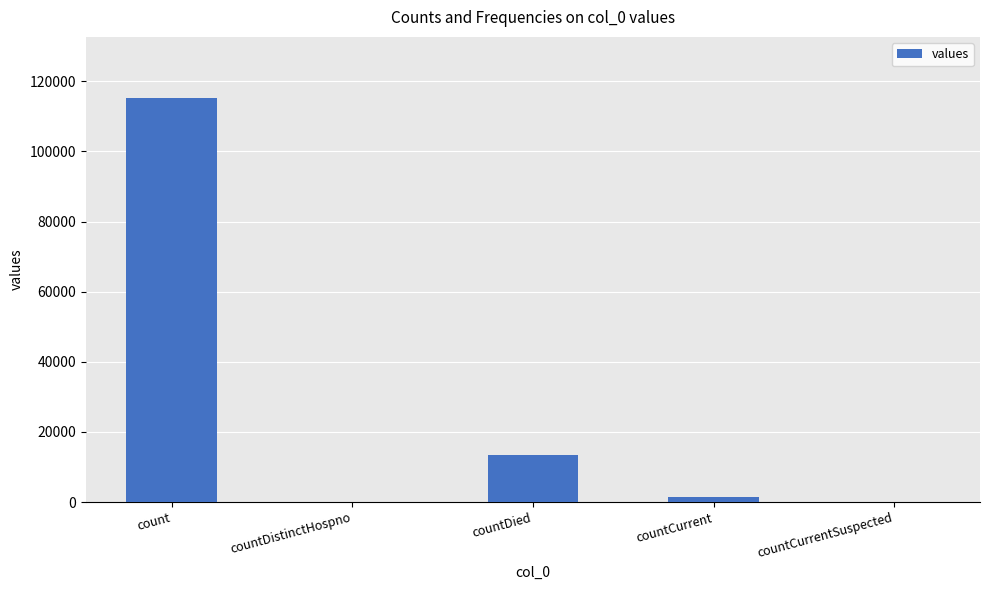

Reading right to left, transcribe all the data shown in this chart.

0	1383	13343	0	115379